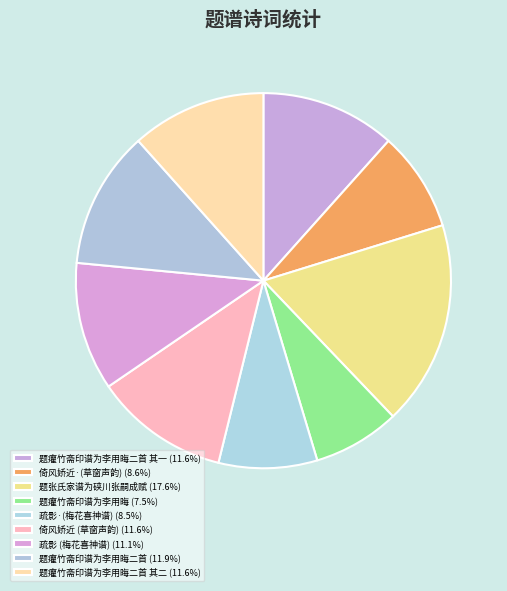

Rank the categories by value from lowest to highest.

题癯竹斋印谱为李用晦, 疏影·吴湖帆属题所藏宋刻梅花喜神谱，为闺中奁物, 倚风娇近·吷厂爰居既相约赋舞诗，铁尊谱为此调，用草窗声韵爰倚和之, 疏影 吴湖帆属题所藏宋刻梅花喜神谱，为闺中奁物, 倚风娇近 吷厂爰居既相约赋舞诗，铁尊谱为此调，用草窗声韵爰倚和之, 题癯竹斋印谱为李用晦二首 其一, 题癯竹斋印谱为李用晦二首 其二, 题癯竹斋印谱为李用晦二首, 题张氏家谱为硖川张嗣成赋